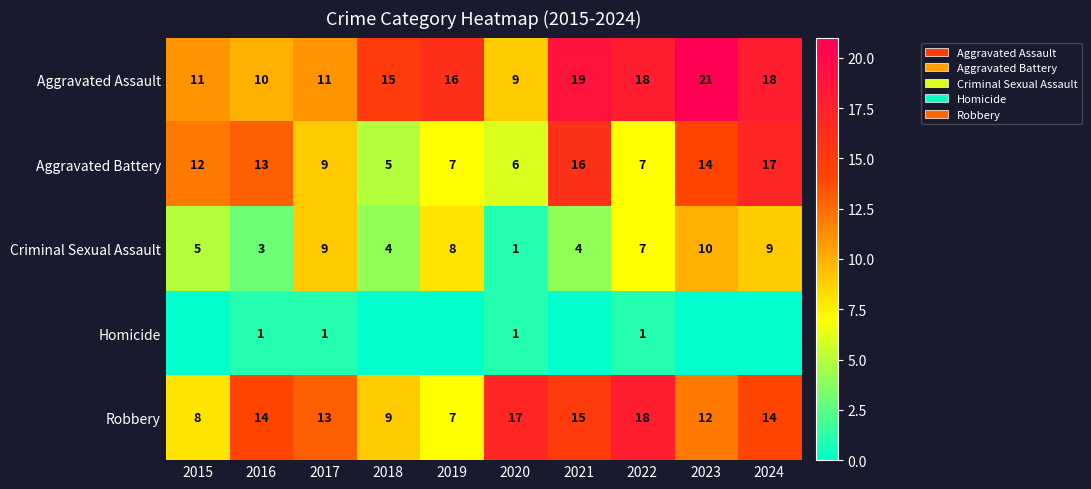

What is the sum of the Criminal Sexual Assault values at 2019 and 2015?

13